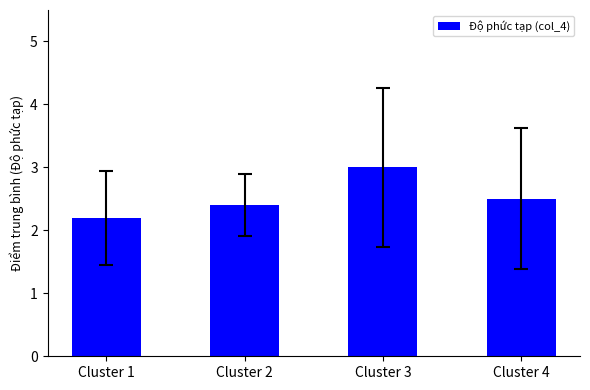

The value at Cluster 2 is 2.4. True or false?

True